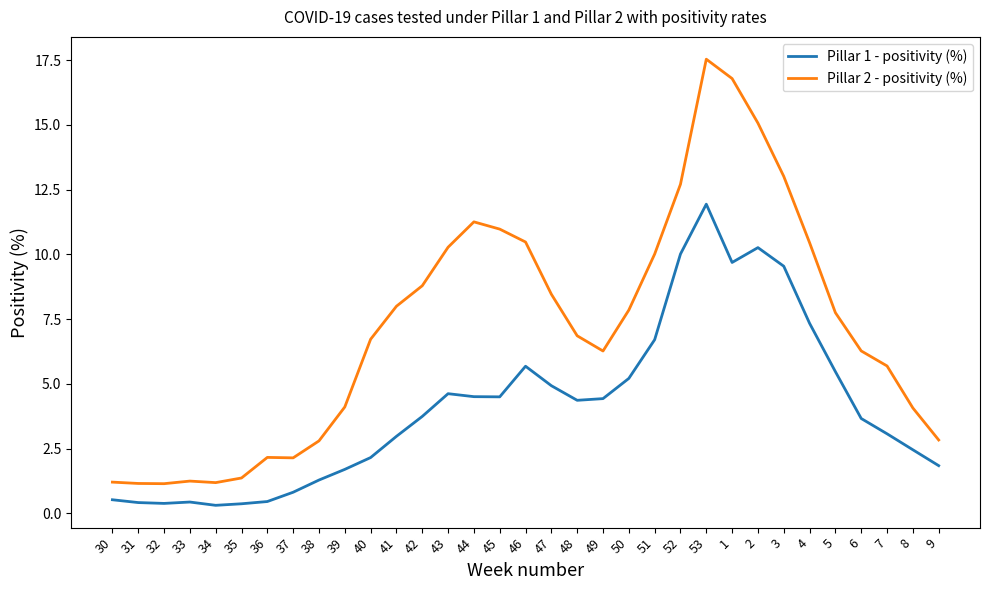

True or false: Pillar 1 - positivity (%) has more than 1 interior local peaks.

True